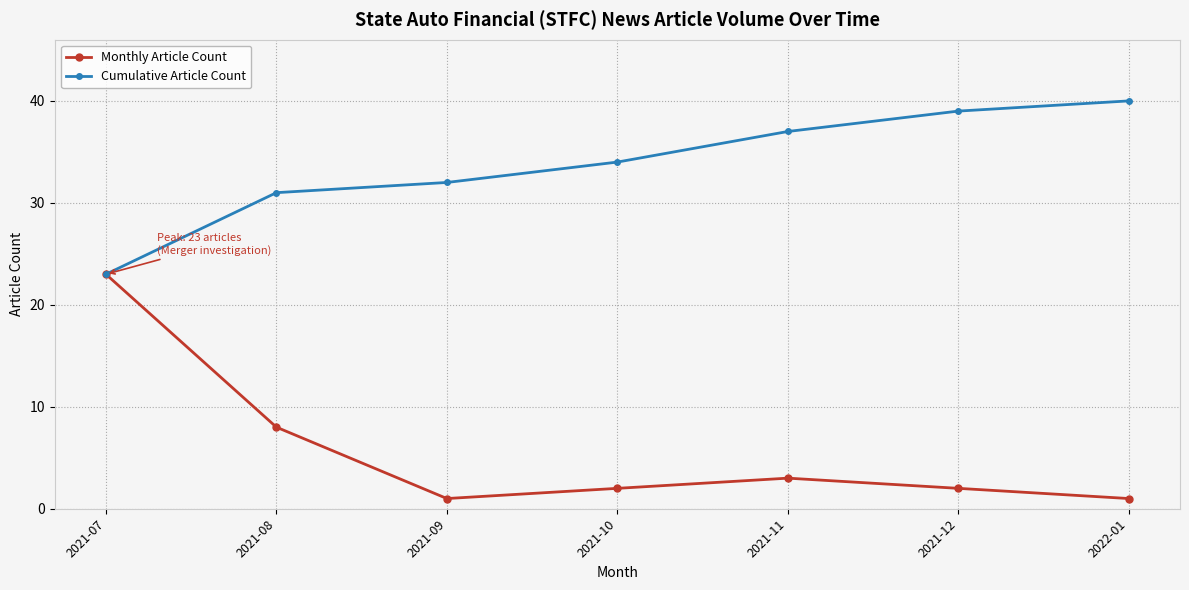

Reading left to right, list all the values displayed in this chart.

Monthly Article Count: 23	8	1	2	3	2	1
Cumulative Article Count: 23	31	32	34	37	39	40